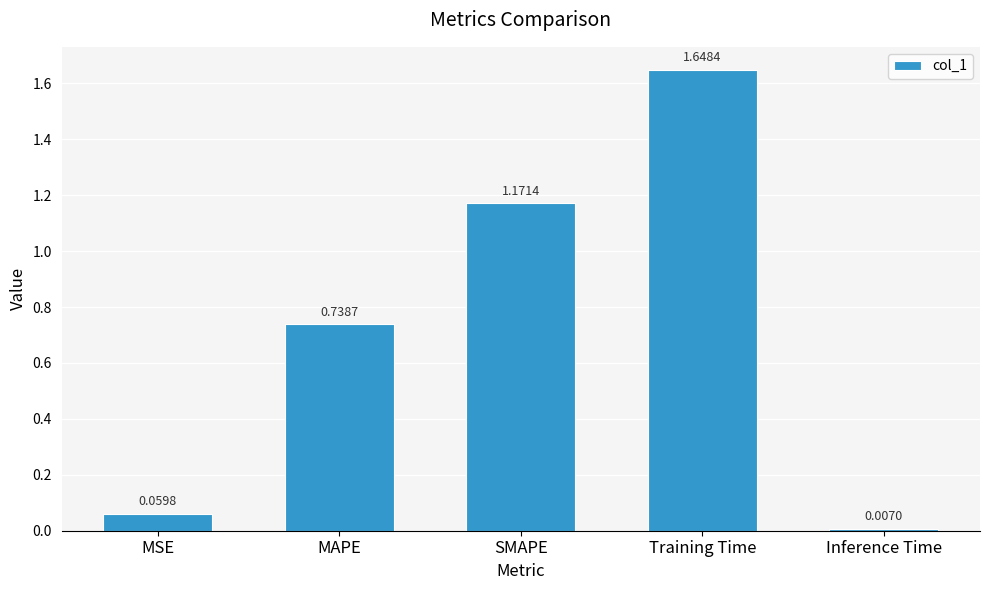

List the labels in order of value, smallest first.

Inference Time, MSE, MAPE, SMAPE, Training Time